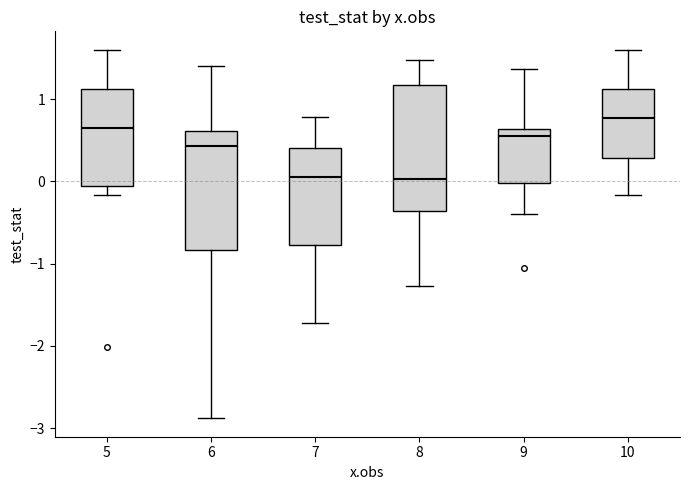

Reading left to right, read every box against the y-axis: the position of its median line, the range the box covers, and the ends of its whiskers. The values are not printed on the chart, so give them approximately, as read against the axis.

5: median 0.6, box -0.1 to 1.1, whiskers -0.2 to 1.6
6: median 0.4, box -0.8 to 0.6, whiskers -2.9 to 1.4
7: median 0.1, box -0.8 to 0.4, whiskers -1.7 to 0.8
8: median 0.0, box -0.4 to 1.2, whiskers -1.3 to 1.5
9: median 0.5, box 0.0 to 0.6, whiskers -0.4 to 1.4
10: median 0.8, box 0.3 to 1.1, whiskers -0.2 to 1.6